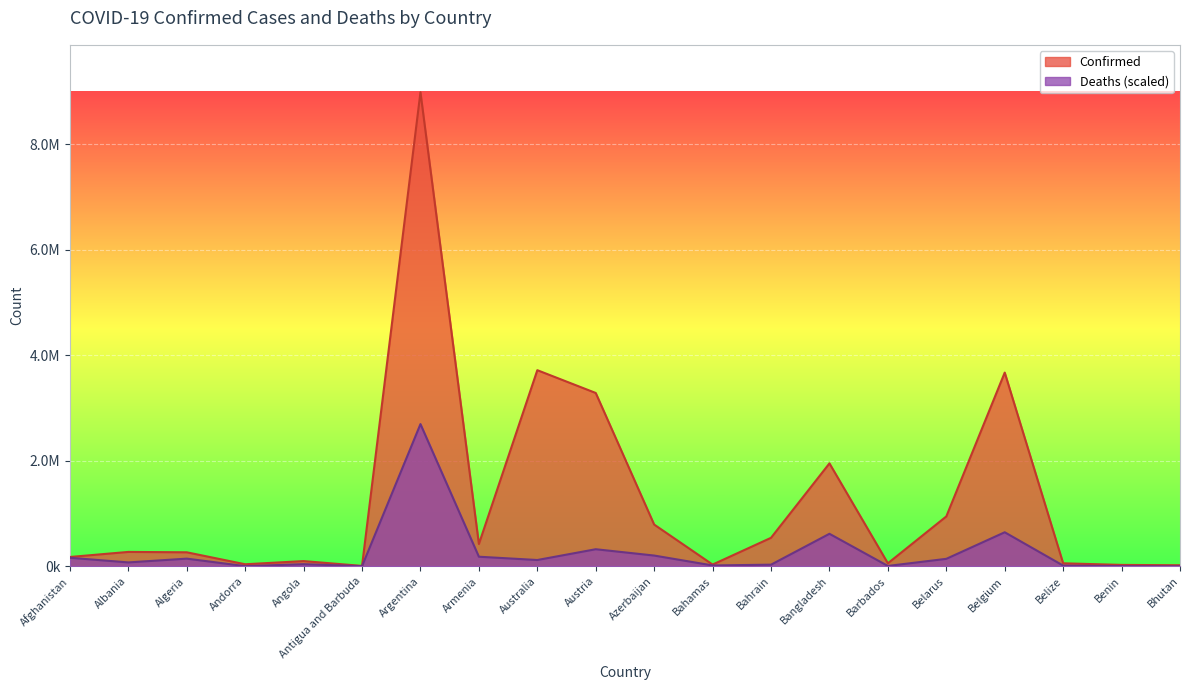

Reading left to right, transcribe all the data shown in this chart.

Confirmed: 176743.0	272711.0	265478.0	38794.0	98956.0	7470.0	8981155.0	422155.0	3715615.0	3283855.0	791077.0	33200.0	539988.0	1950124.0	57230.0	944885.0	3669964.0	57096.0	26575.0	20116.0
Deaths: 161942.3	73785.2	145369.2	3217.3	40215.7	2857.4	2694346.5	181753.8	119356.0	323609.4	203893.6	16361.4	30987.3	616189.3	6900.2	141559.3	644975.3	13800.3	3450.1	148.2